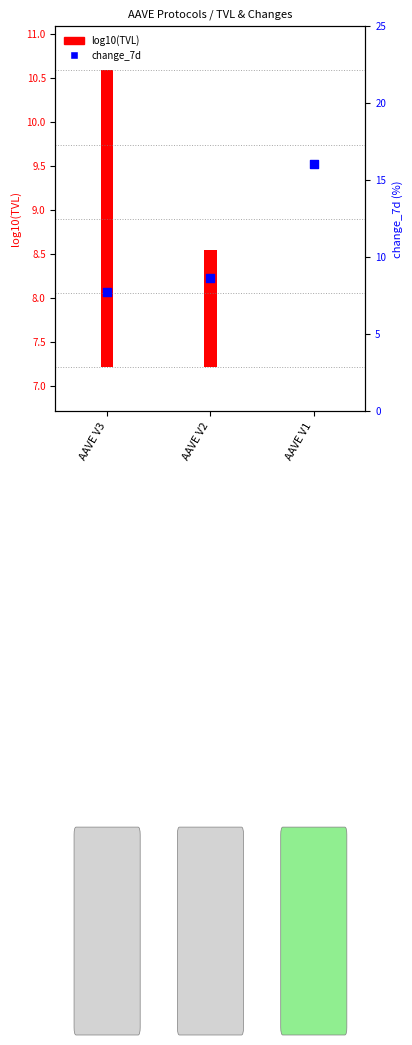

Between AAVE V3 and AAVE V1, which is larger?

AAVE V1